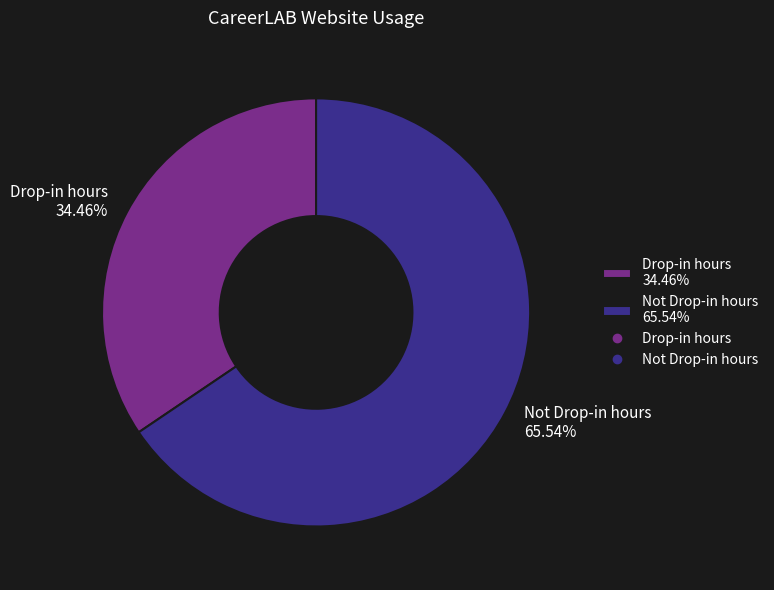

What percentage do Not Drop-in hours and Drop-in hours together represent?

100.0%